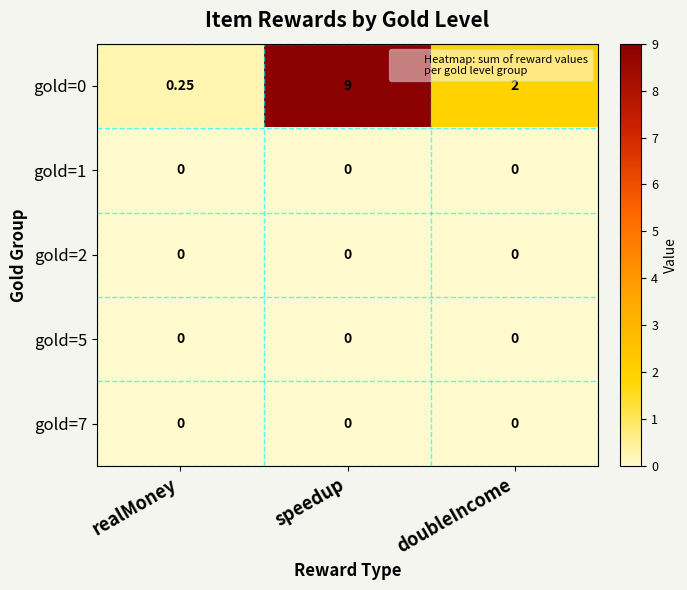

Which category has the lowest value in the gold=0 series?

realMoney